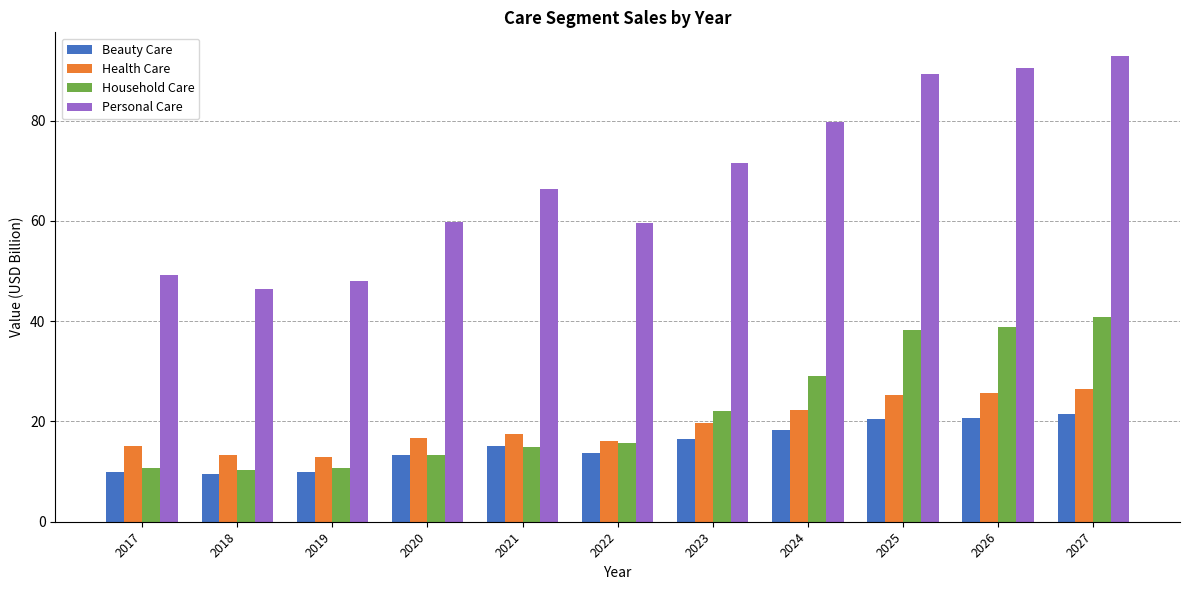

Does the chart contain stacked bars?

No